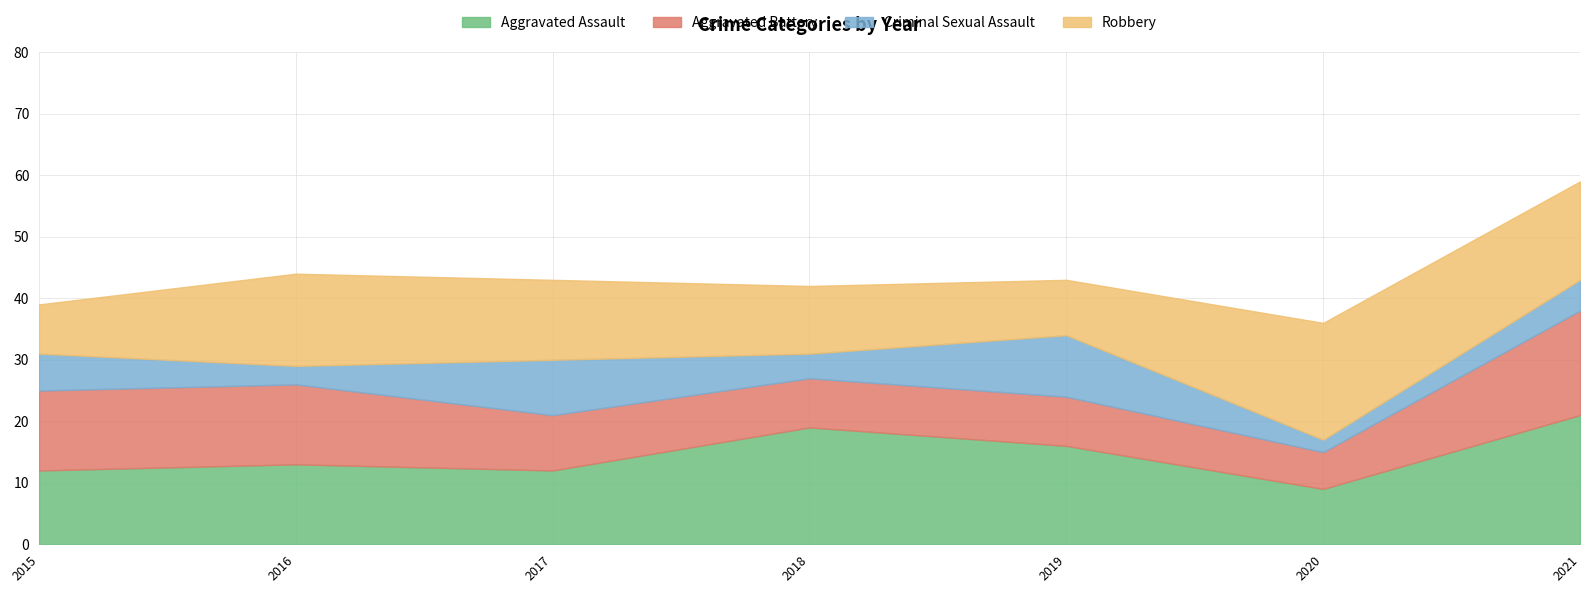

How many values in the Aggravated Assault series are below 13?

3